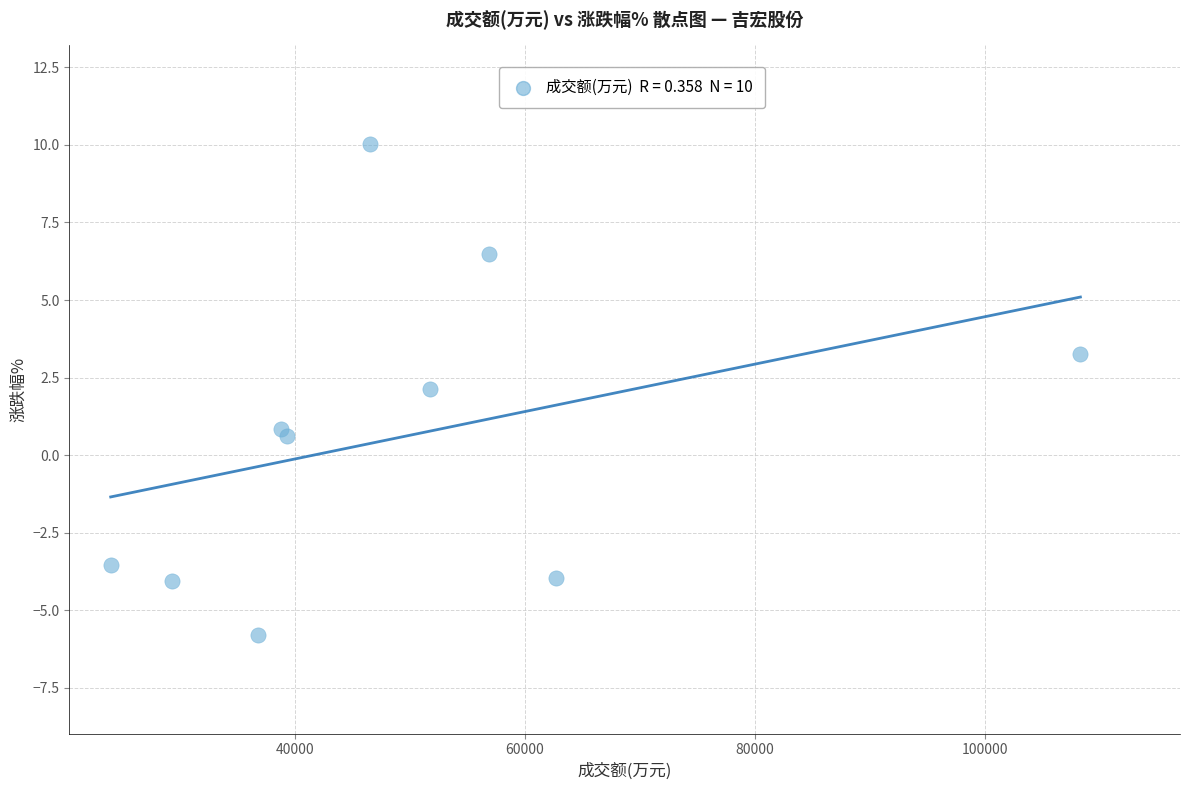

What is the range of Y values (max minus min)?

15.8